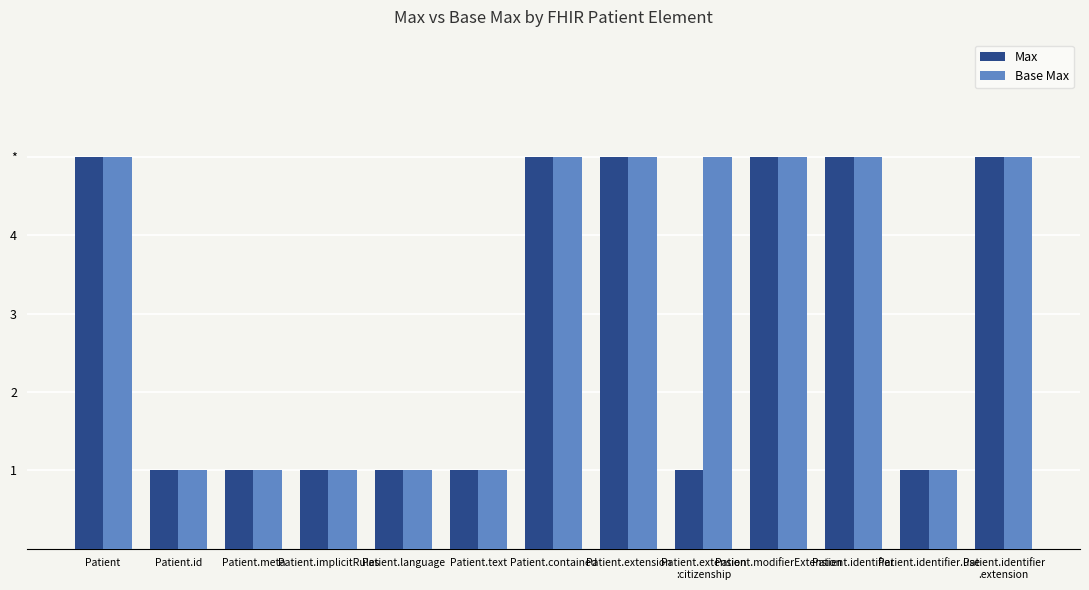

Are the bars grouped side by side (vs. stacked)?

Yes